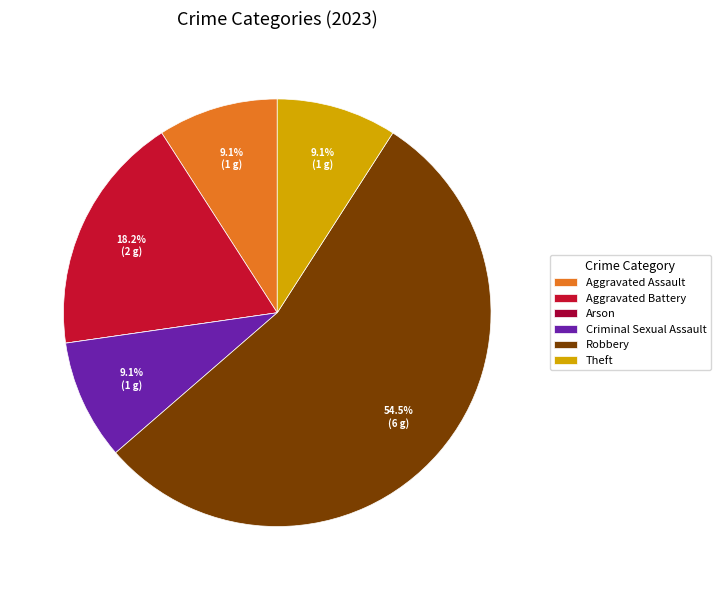

Count the number of slices in the pie.

6